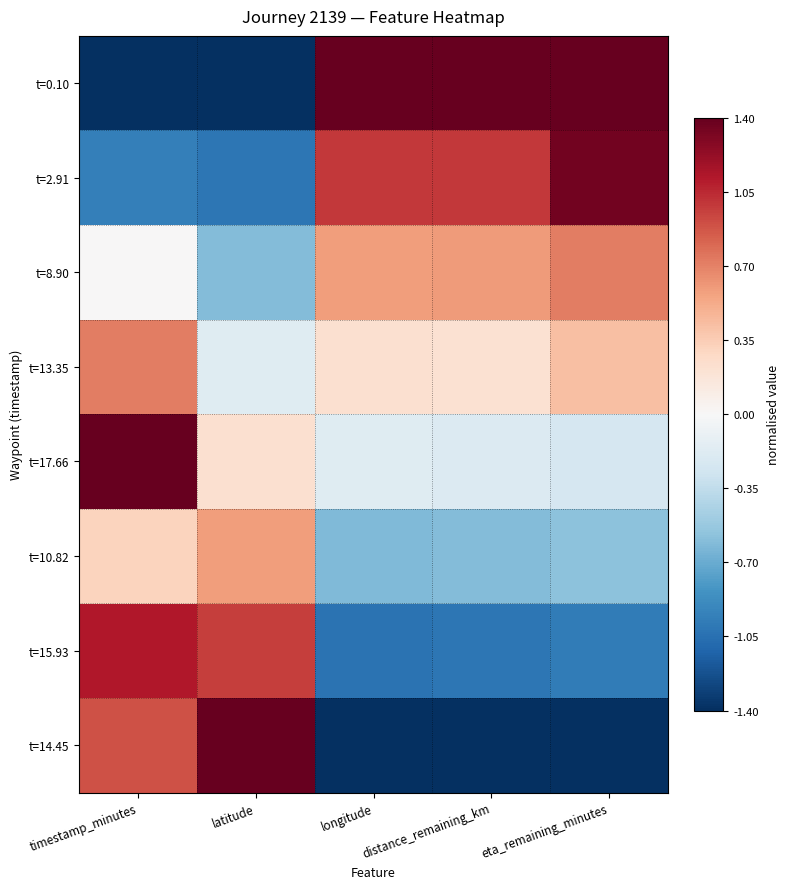

Reading left to right, extract all data points from this chart.

t=0.10: timestamp_minutes=-1.4	latitude=-1.4	longitude=1.4	distance_remaining_km=1.4	eta_remaining_minutes=1.4
t=2.91: timestamp_minutes=-1.0	latitude=-1.0	longitude=1.0	distance_remaining_km=1.0	eta_remaining_minutes=1.3
t=8.90: timestamp_minutes=0.0	latitude=-0.6	longitude=0.6	distance_remaining_km=0.6	eta_remaining_minutes=0.7
t=13.35: timestamp_minutes=0.7	latitude=-0.2	longitude=0.2	distance_remaining_km=0.2	eta_remaining_minutes=0.4
t=17.66: timestamp_minutes=1.4	latitude=0.2	longitude=-0.2	distance_remaining_km=-0.2	eta_remaining_minutes=-0.2
t=10.82: timestamp_minutes=0.3	latitude=0.6	longitude=-0.6	distance_remaining_km=-0.6	eta_remaining_minutes=-0.6
t=15.93: timestamp_minutes=1.1	latitude=1.0	longitude=-1.0	distance_remaining_km=-1.0	eta_remaining_minutes=-1.0
t=14.45: timestamp_minutes=0.9	latitude=1.4	longitude=-1.4	distance_remaining_km=-1.4	eta_remaining_minutes=-1.4